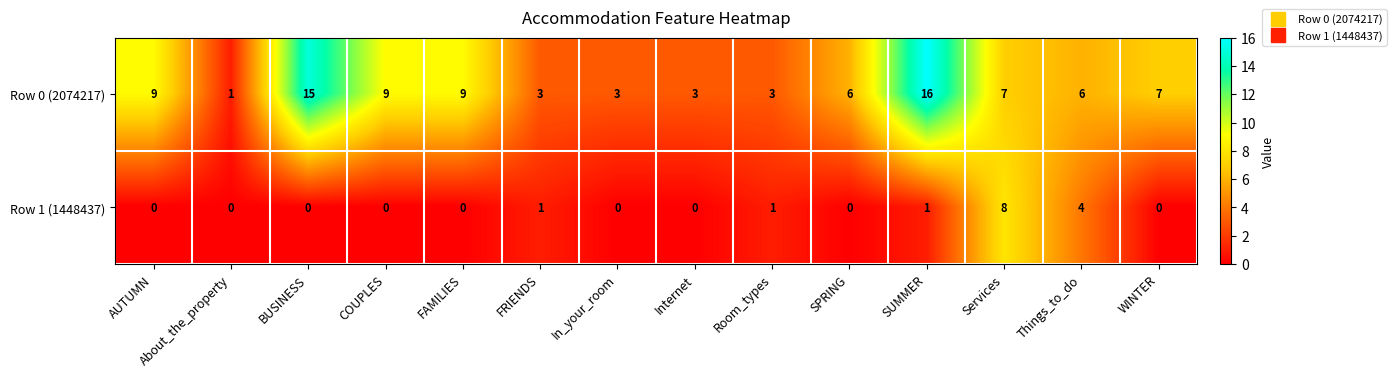

Count the Row 0 (2074217) values in the range 3 to 9.

11